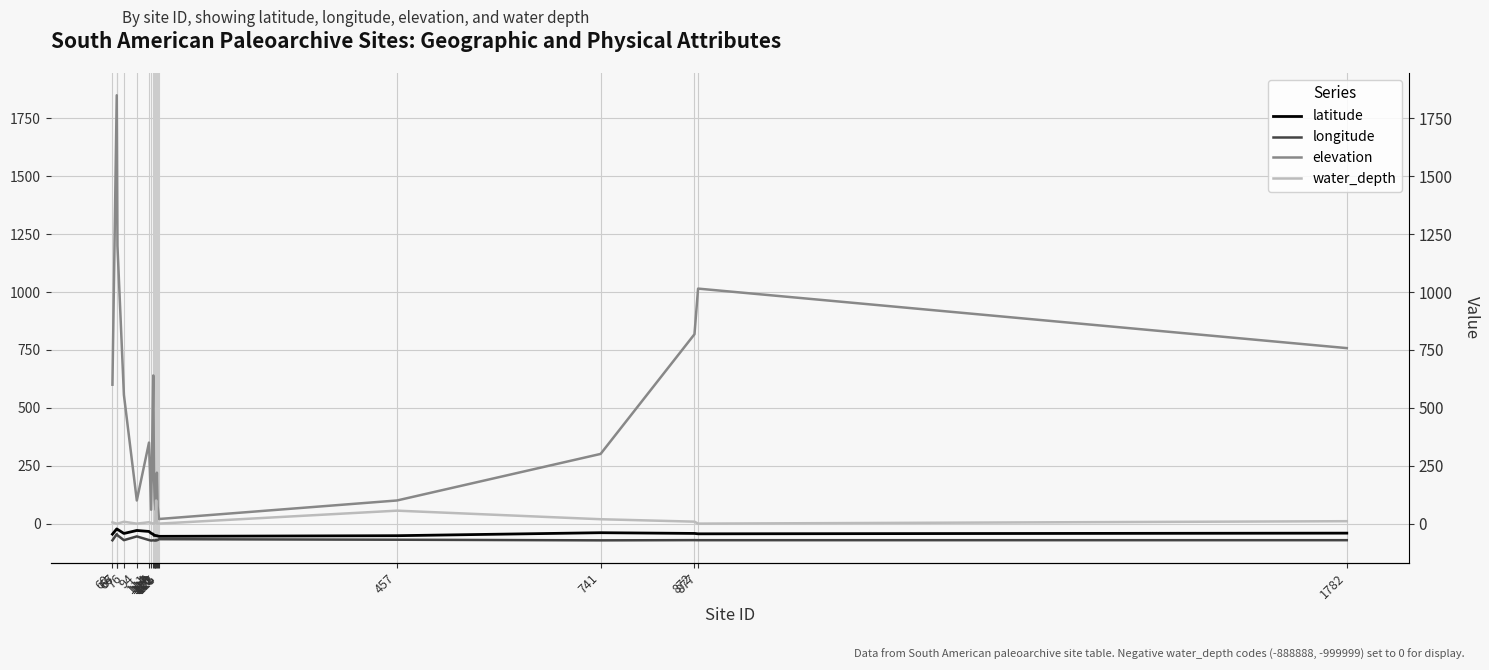

Reading left to right, extract all data points from this chart.

latitude: -45.5	-22.8	-24.7	-42.5	-29.6	-33.8	-41.8	-45.7	-50.9	-51.1	-51.1	-52.0	-52.1	-53.1	-54.9	-52.1	-39.2	-42.4	-44.0	-41.1
longitude: -72.0	-45.6	-50.2	-71.4	-55.2	-70.9	-73.1	-71.9	-72.8	-73.1	-73.1	-70.4	-71.9	-71.0	-67.2	-69.5	-72.2	-71.3	-71.5	-71.5
elevation: 600.0	1850.0	1200.0	556.0	100.0	350.0	60.0	640.0	200.0	100.0	60.0	100.0	220.0	75.0	20.0	100.0	301.0	818.0	1015.0	758.0
water_depth: 5.5	0.0	0.0	8.0	0.0	6.0	2.7	0.0	0.0	1.0	16.0	100.0	0.0	0.0	0.0	56.0	19.0	8.5	0.0	10.5